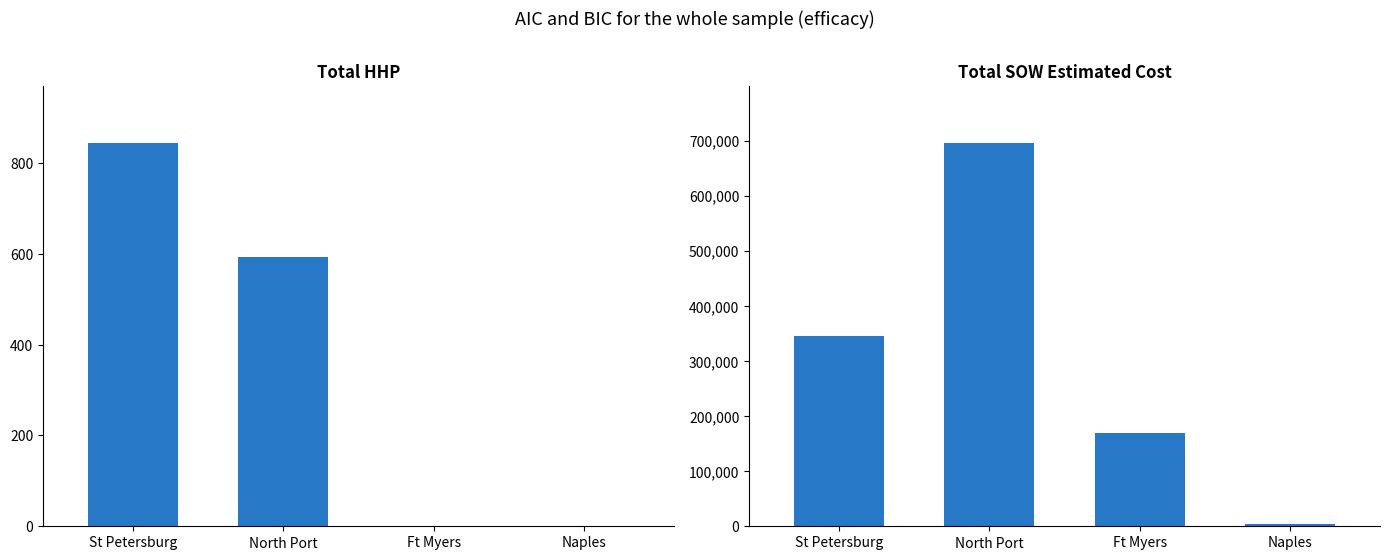

Is it true that Total HHP equals 0.0 at Ft Myers?

True